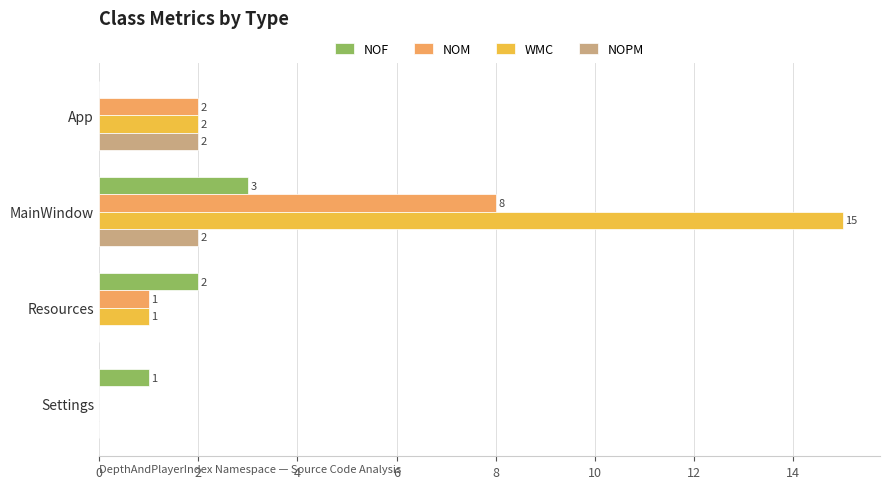

Where is NOM nearest to the value 4?

App